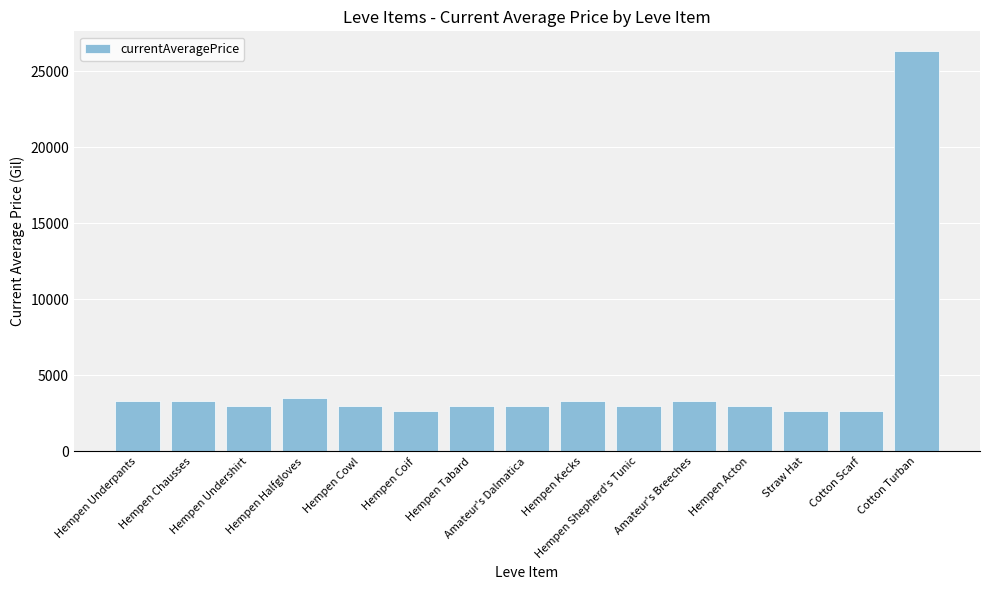

What is the smallest value displayed?

2658